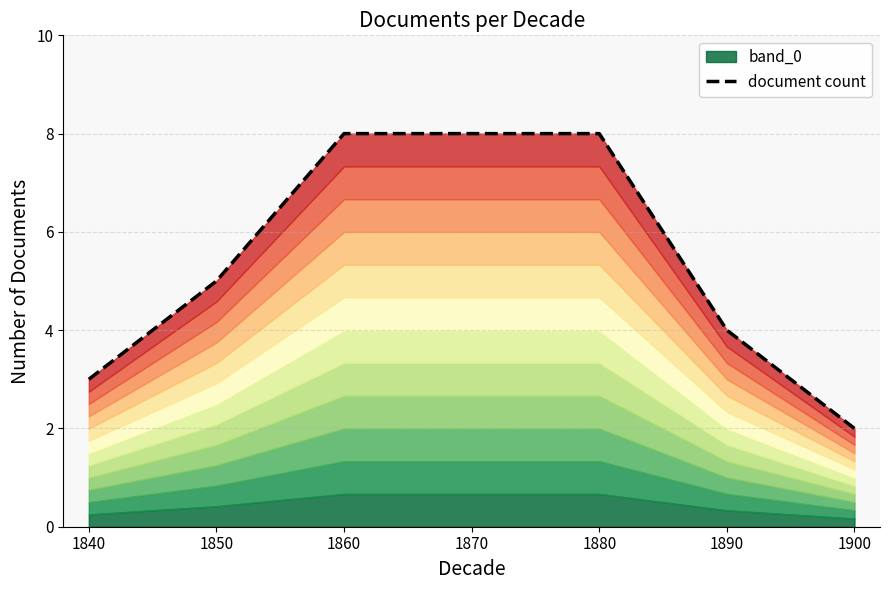

What is the approximate value at 1880?

8